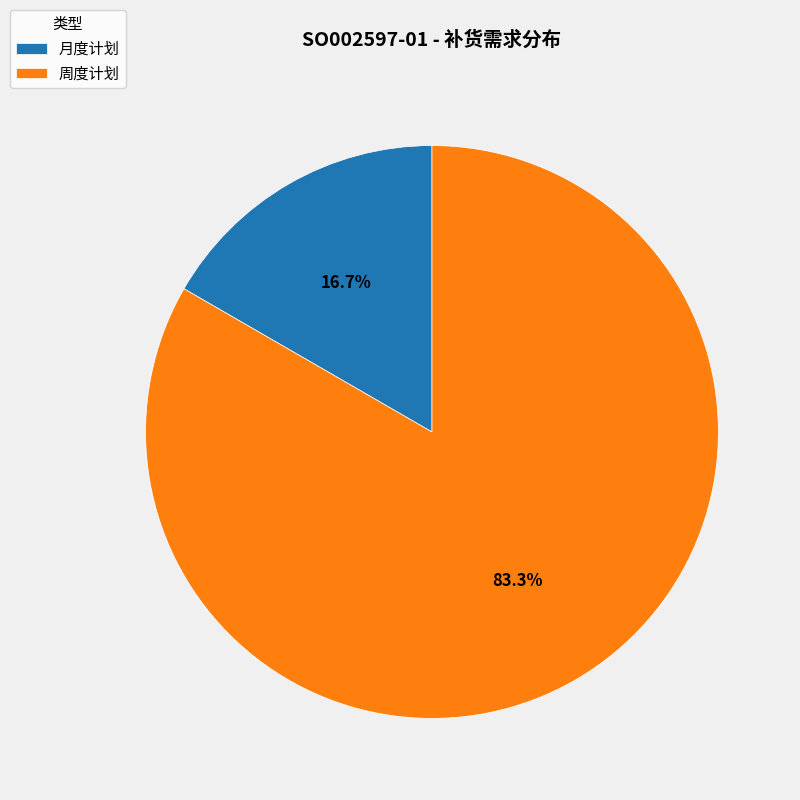

To the nearest percent, what is the average slice percentage?

50%